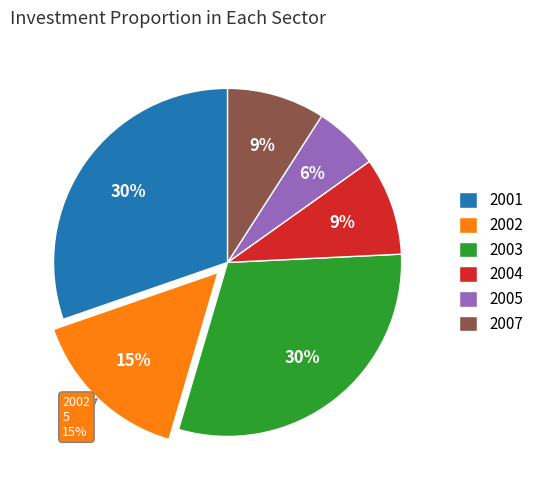

Which category has the smallest portion of the pie?

2005